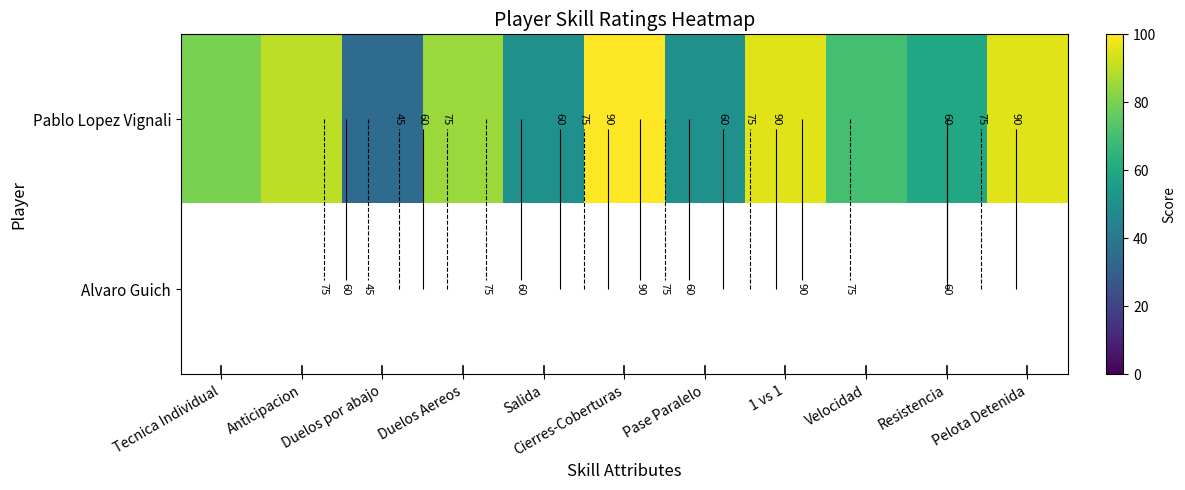

Which label corresponds to the smallest value in the chart?

Duelos por abajo